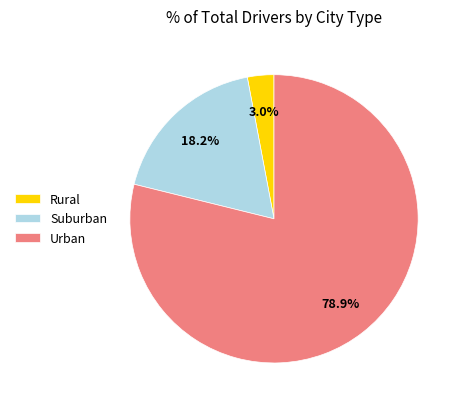

Rank the categories by value from lowest to highest.

Rural, Suburban, Urban